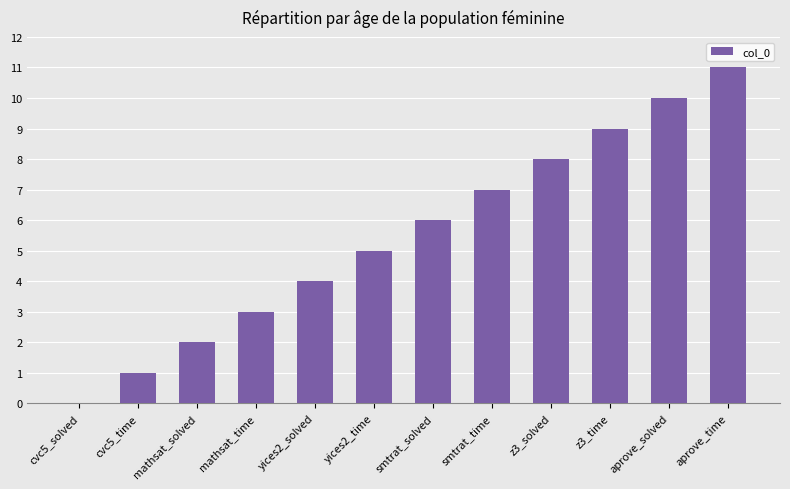

At which label is the value closest to 5?

yices2_time